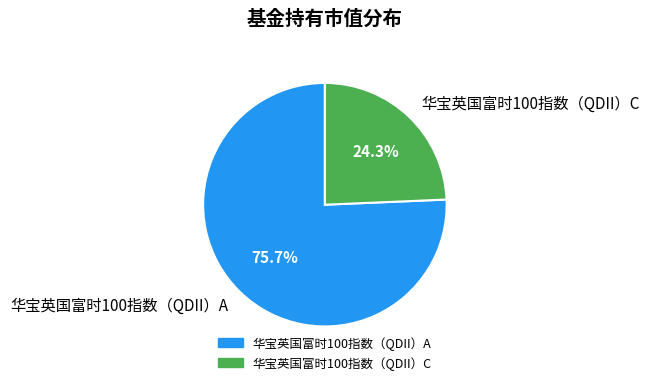

To the nearest percent, what portion does 华宝英国富时100指数（QDII）C represent?

24%